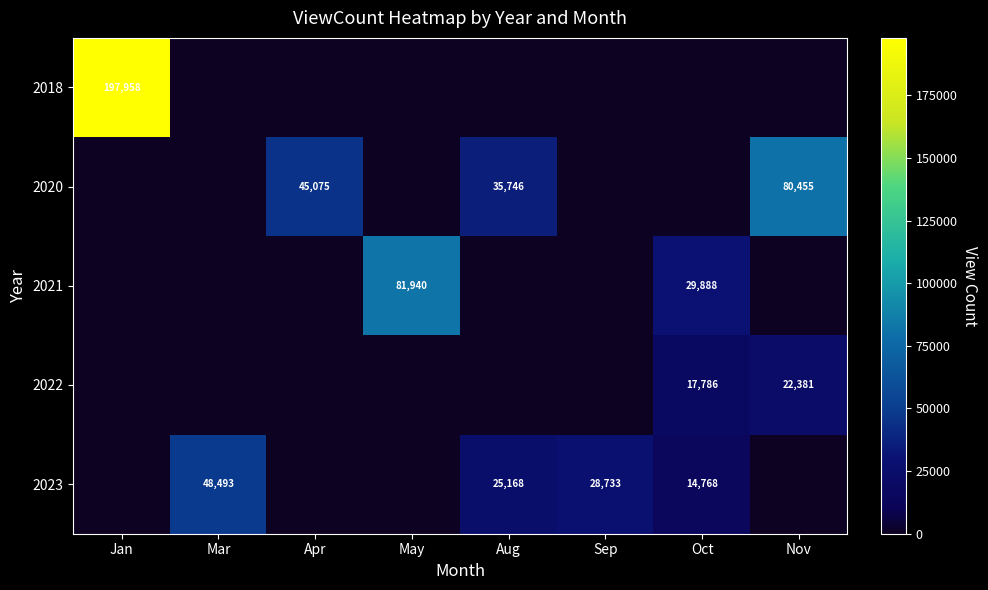

True or false: 2021 has a value of 137840 at May.

False